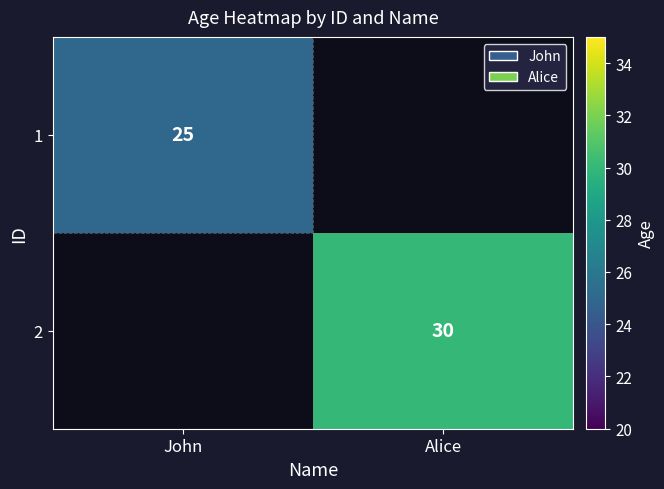

True or false: 2 has a value of 54 at Alice.

False